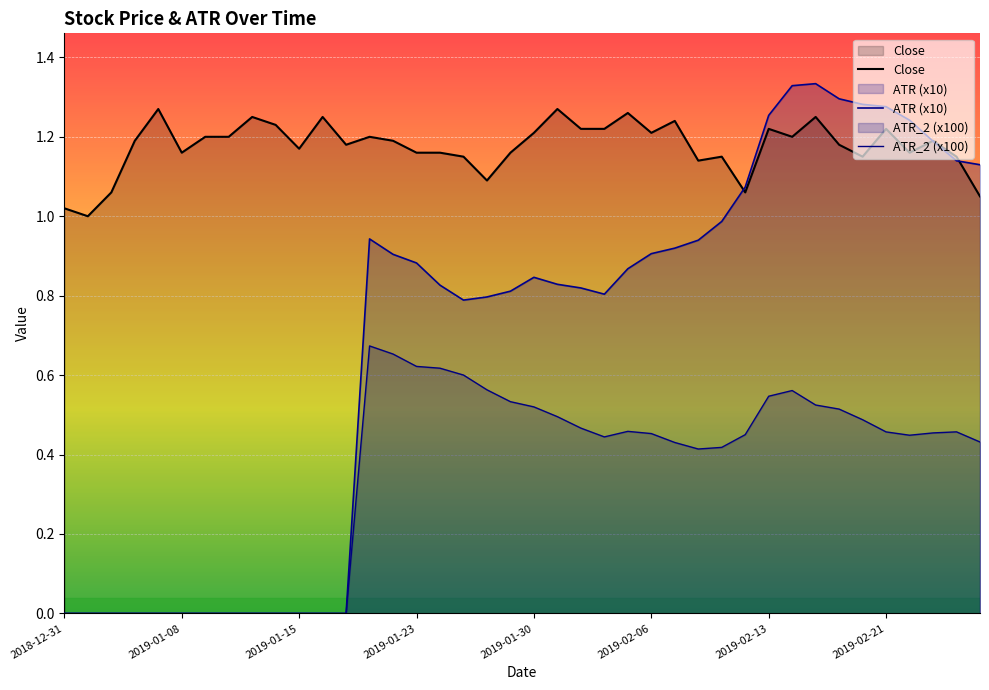

Does the chart display data point markers on the line(s)?

No